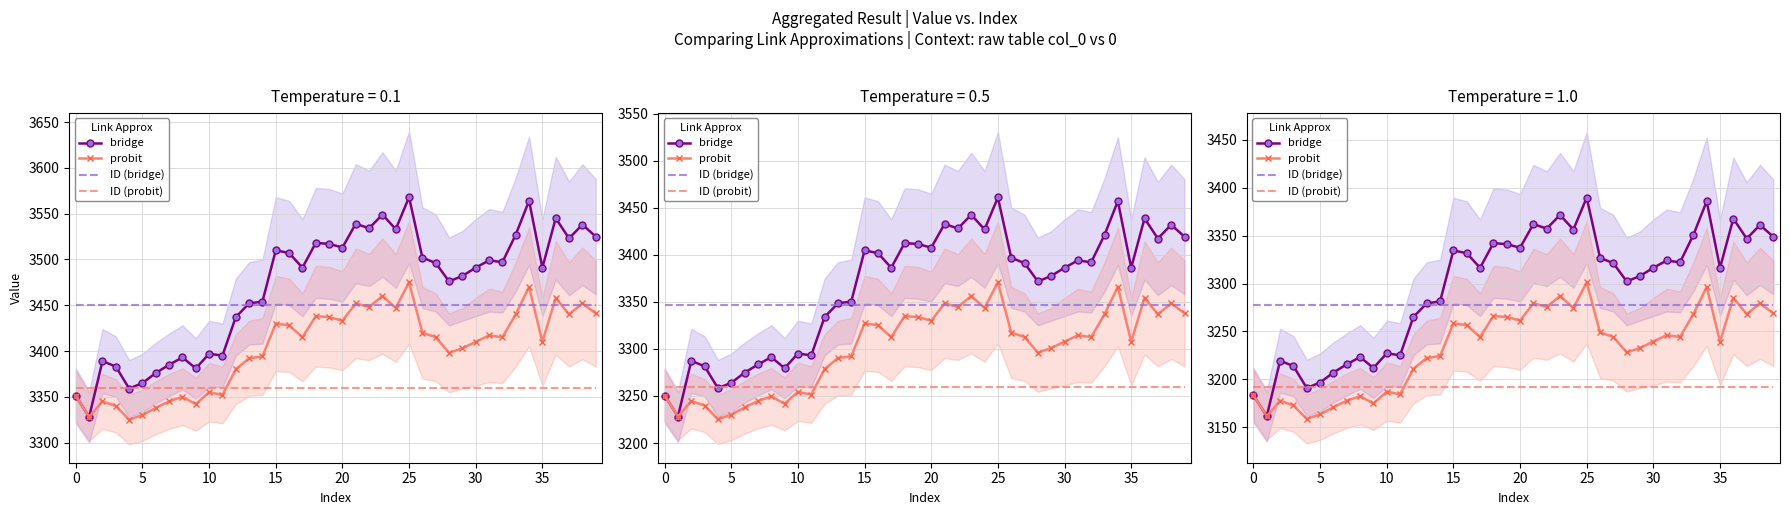

List the series in order of their overall mean, lowest first.

ID (probit), probit, ID (bridge), bridge